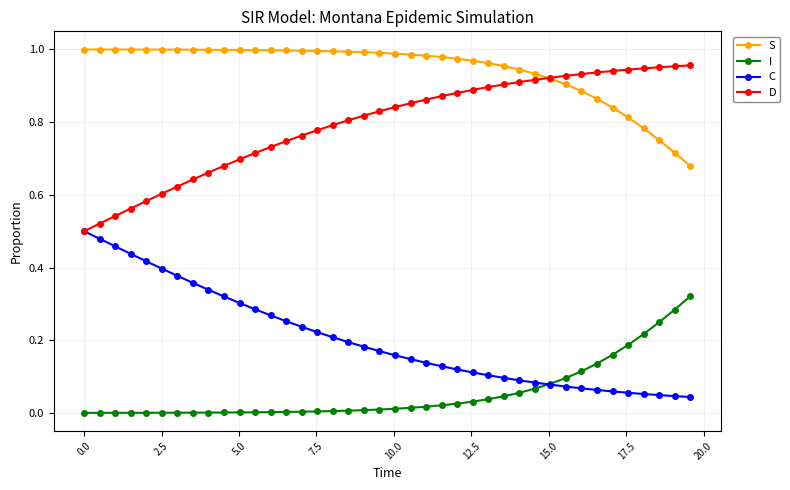

True or false: S and I intersect in this chart.

False